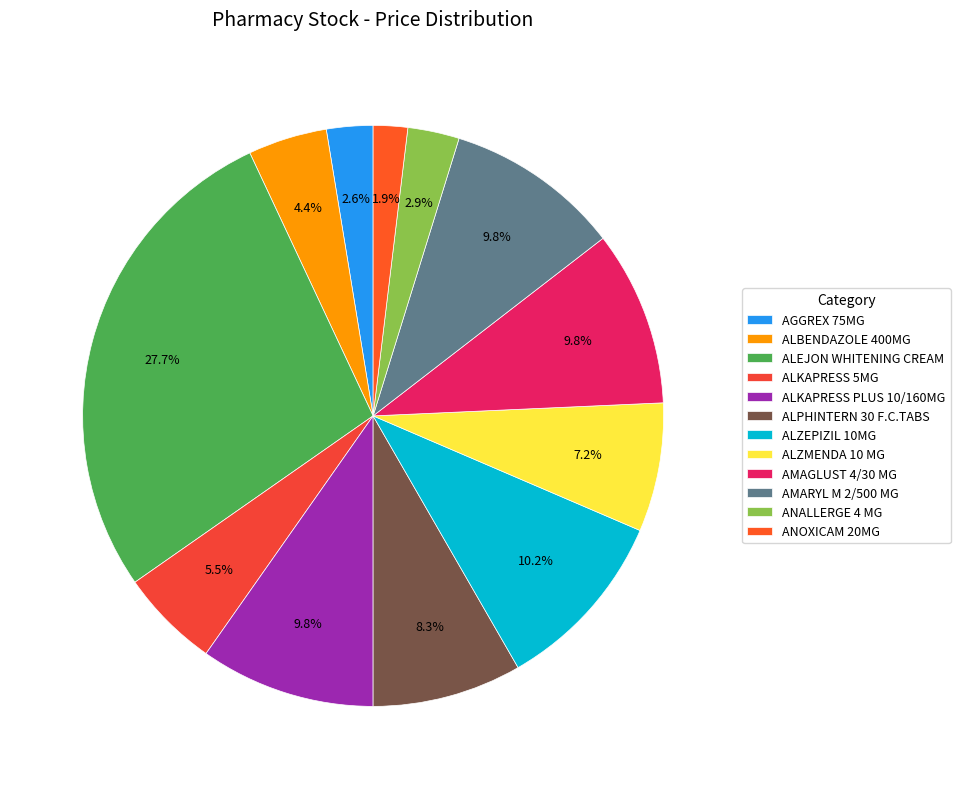

What portion of the pie excludes AMARYL M 2/500 MG?

90.2%